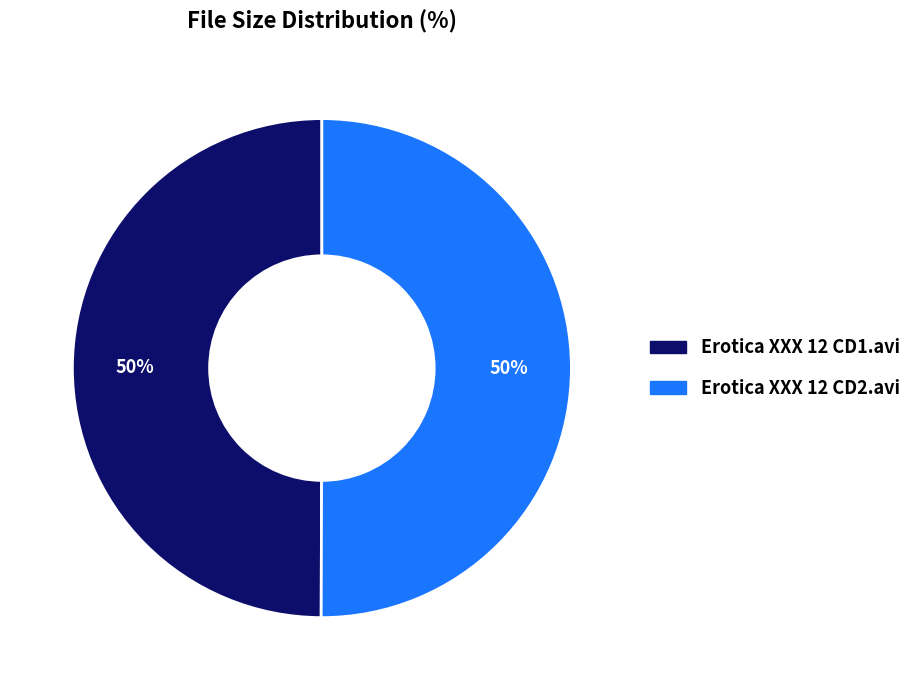

To the nearest percent, what is the combined percentage of Erotica XXX 12 CD2.avi and Erotica XXX 12 CD1.avi?

100%